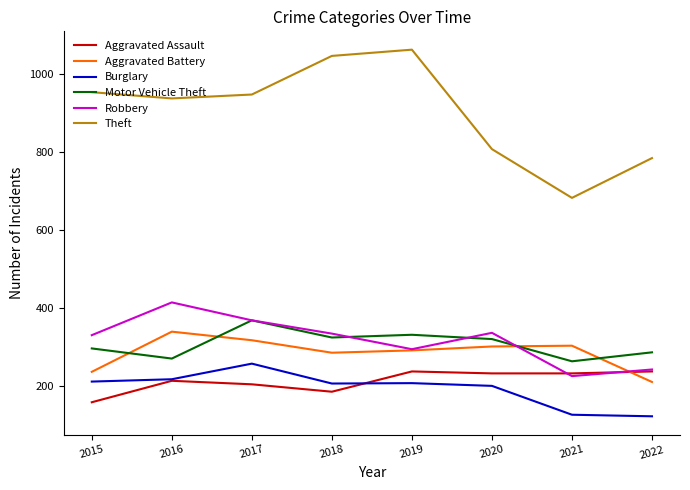

Is it true that Burglary equals 207 at 2018?

True